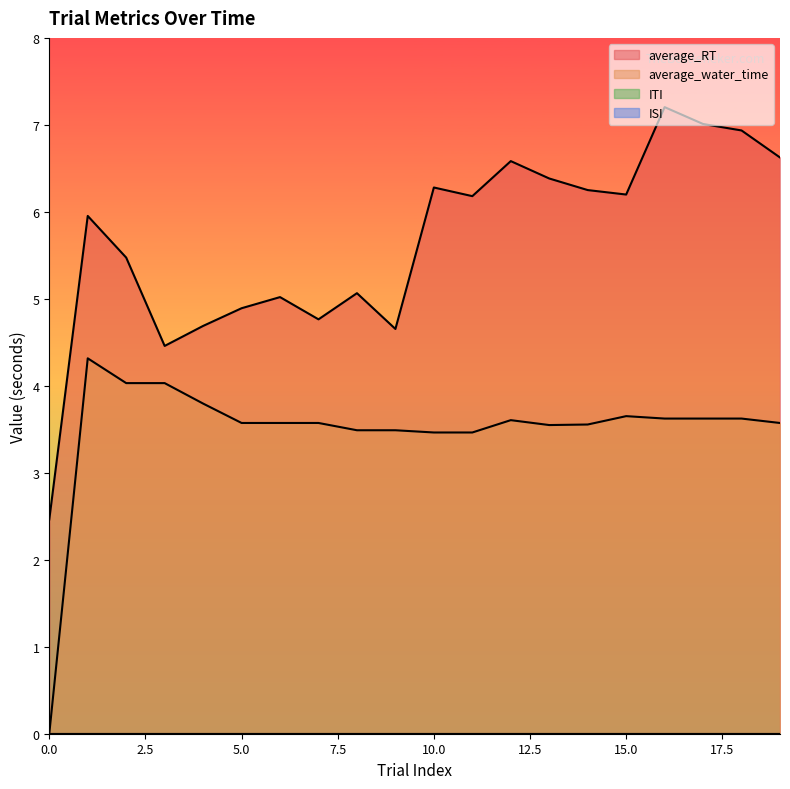

At which category does average_RT reach its first local peak?

1